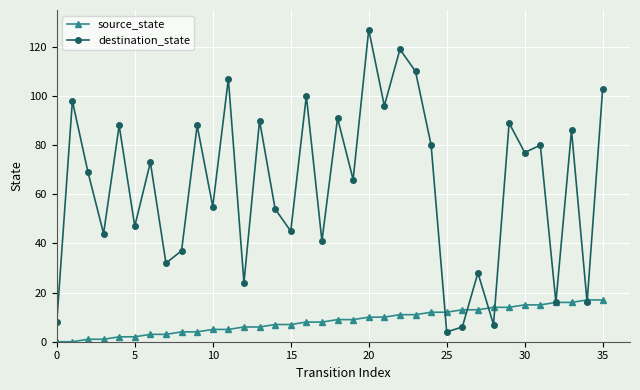

How many interior local valleys does the destination_state series have?

14